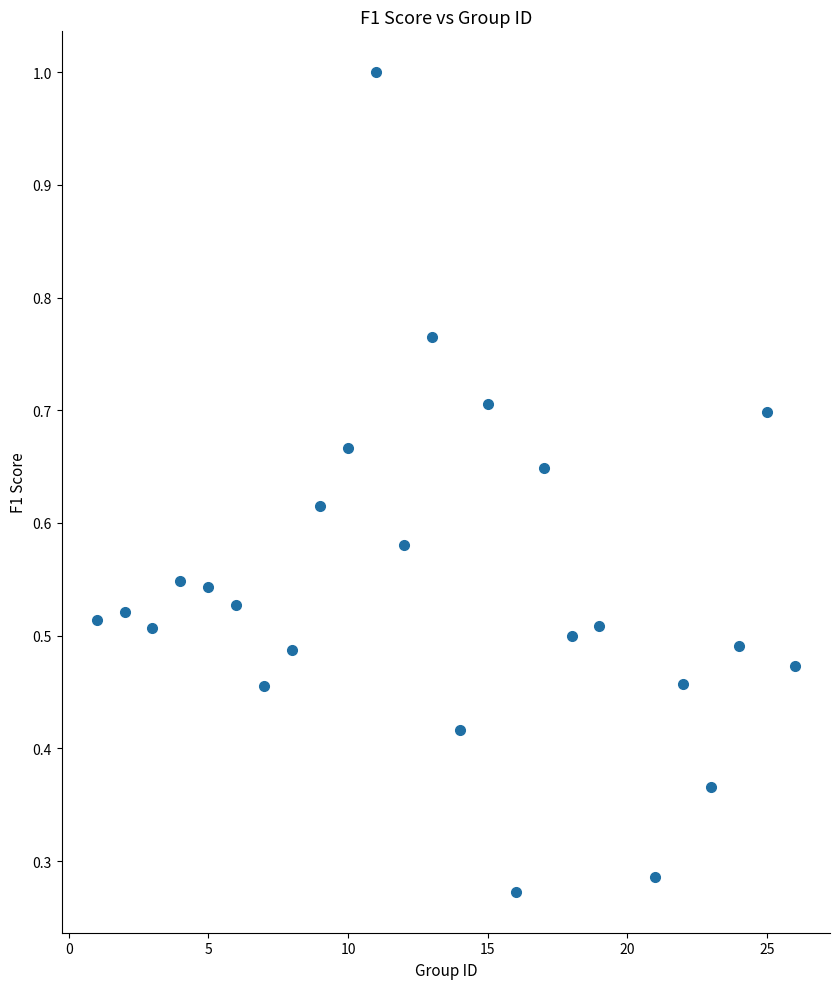

What is the range of X values (max minus min)?

25.0